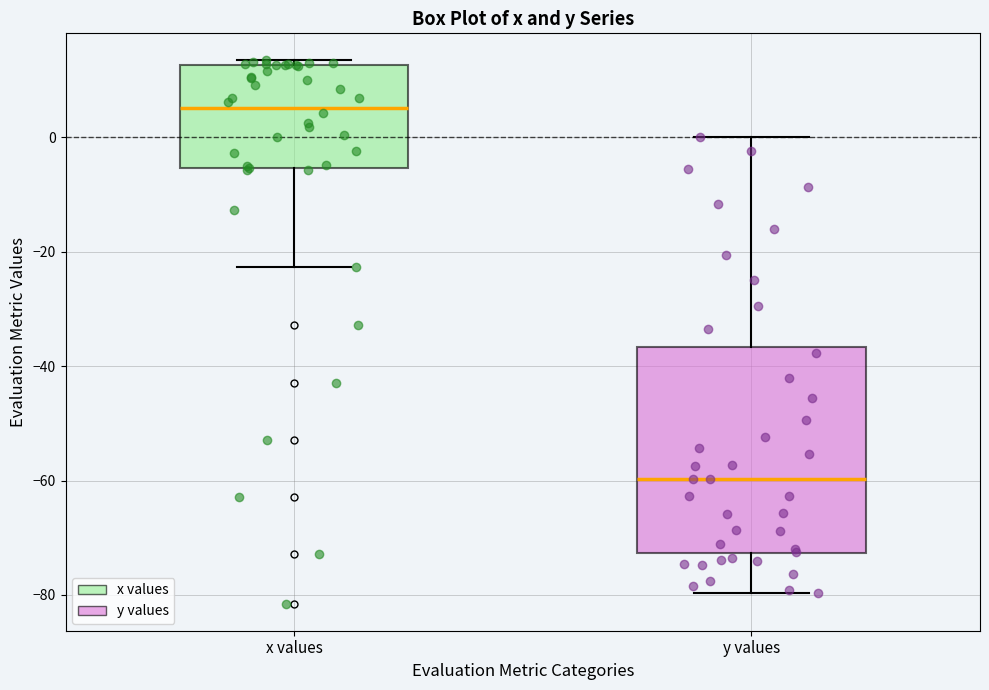

Where does the lower whisker of the box for x values end on the y-axis? The values are not printed on the chart, so give them approximately, as read against the axis.

-22